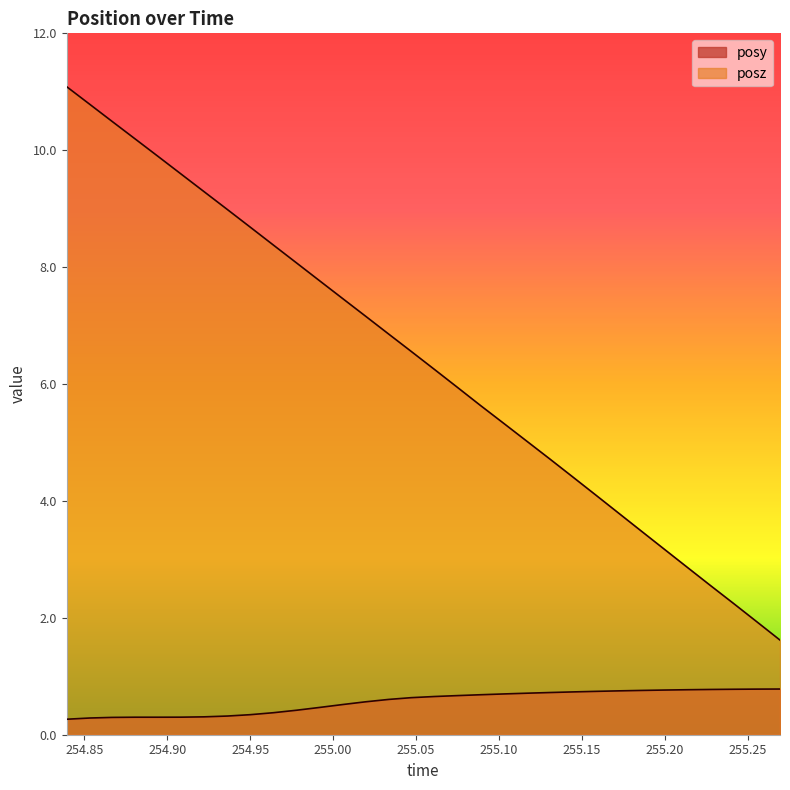

What is the difference between the maximum and minimum values in the posy series?

0.5